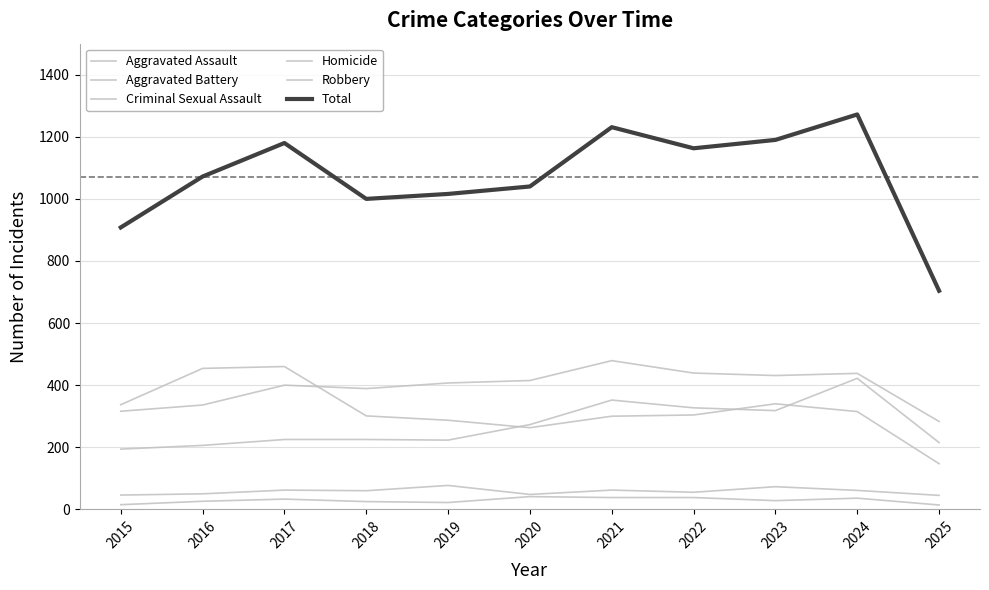

How many lines are shown in the chart?

6